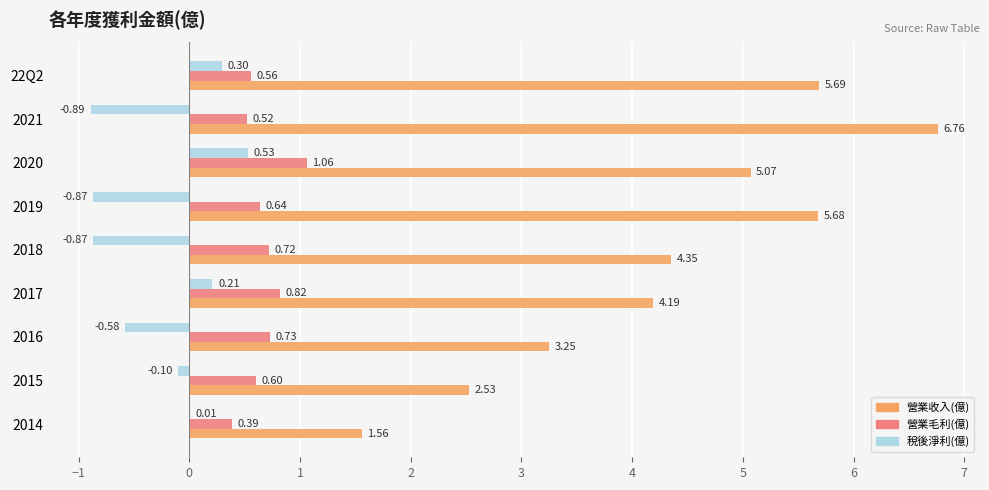

What is the sum of the 營業收入(億) values at 2018 and 2021?

11.1